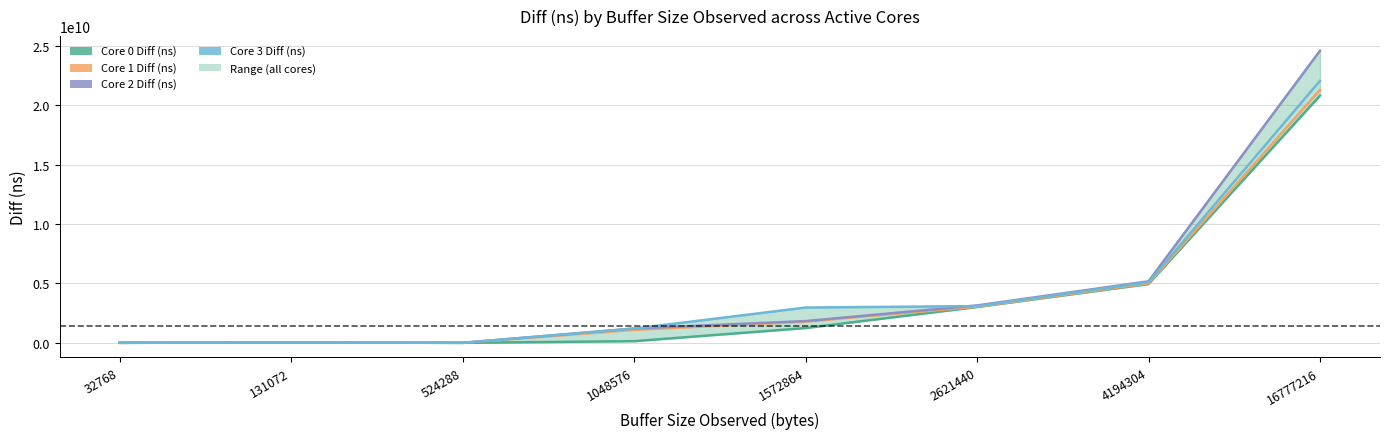

Reading left to right, list all the values displayed in this chart.

Core 0 Diff (ns): 32768=1293999	131072=16600079	524288=0	1048576=139734452	1572864=1243238510	2621440=3014531124	4194304=4947542905	16777216=20806493156
Core 1 Diff (ns): 32768=1309741	131072=27515190	524288=0	1048576=1087534943	1572864=1783034516	2621440=3045035861	4194304=5008585094	16777216=21294514068
Core 2 Diff (ns): 32768=1356205	131072=31807628	524288=0	1048576=1207858776	1572864=1831295138	2621440=3147359275	4194304=5174384950	16777216=24585390064
Core 3 Diff (ns): 32768=1399110	131072=29330101	524288=0	1048576=1195750046	1572864=2970760450	2621440=3089159130	4194304=5095631572	16777216=22048648119